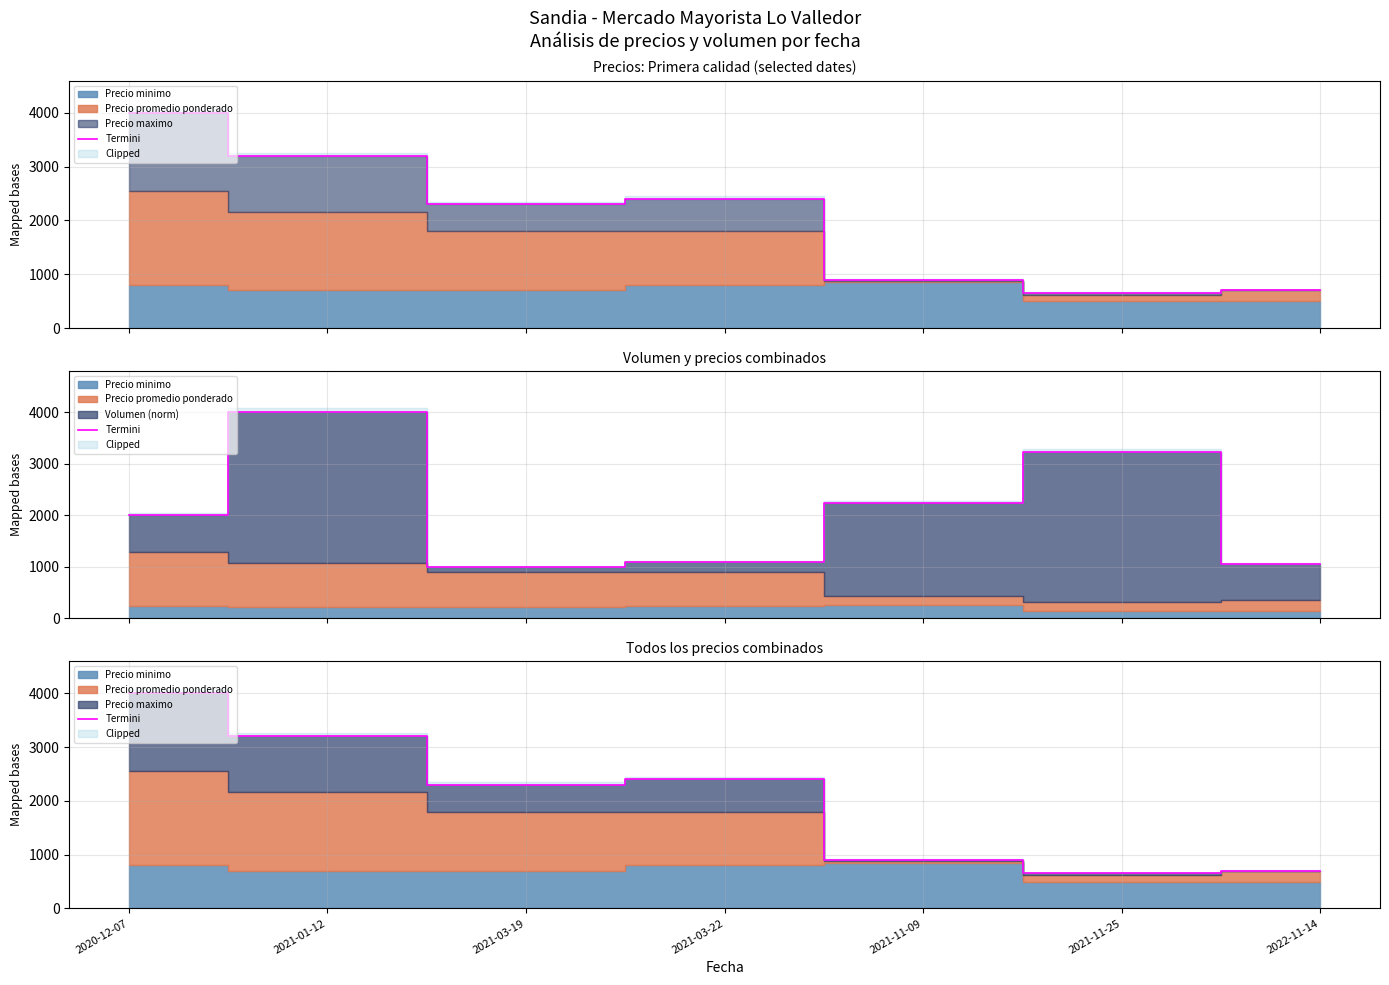

Which category has the lowest value across all series?

2021-11-25